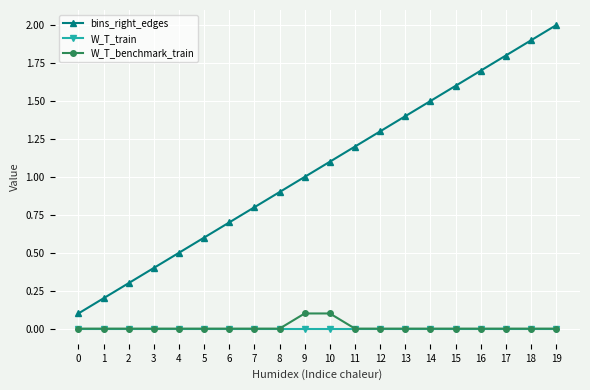

Reading left to right, what are all the values shown in this chart?

bins_right_edges: 0=0.1	1=0.2	2=0.3	3=0.4	4=0.5	5=0.6	6=0.7	7=0.8	8=0.9	9=1.0	10=1.1	11=1.2	12=1.3	13=1.4	14=1.5	15=1.6	16=1.7	17=1.8	18=1.9	19=2.0
W_T_train: 0=0.0	1=0.0	2=0.0	3=0.0	4=0.0	5=0.0	6=0.0	7=0.0	8=0.0	9=0.0	10=0.0	11=0.0	12=0.0	13=0.0	14=0.0	15=0.0	16=0.0	17=0.0	18=0.0	19=0.0
W_T_benchmark_train: 0=0.0	1=0.0	2=0.0	3=0.0	4=0.0	5=0.0	6=0.0	7=0.0	8=0.0	9=0.1	10=0.1	11=0.0	12=0.0	13=0.0	14=0.0	15=0.0	16=0.0	17=0.0	18=0.0	19=0.0